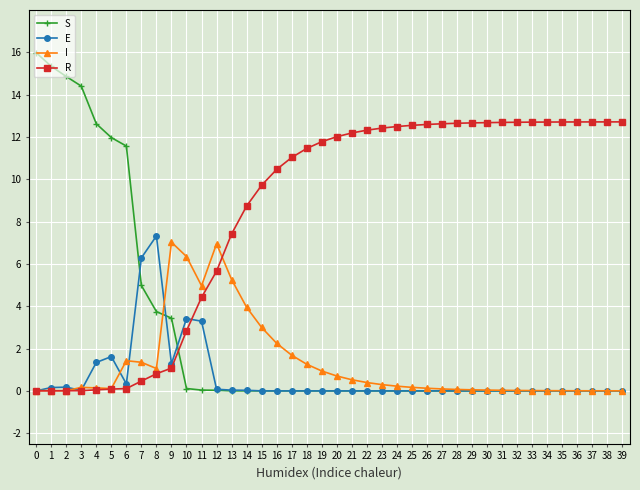

What are all the series names shown in the legend?

S, E, I, R